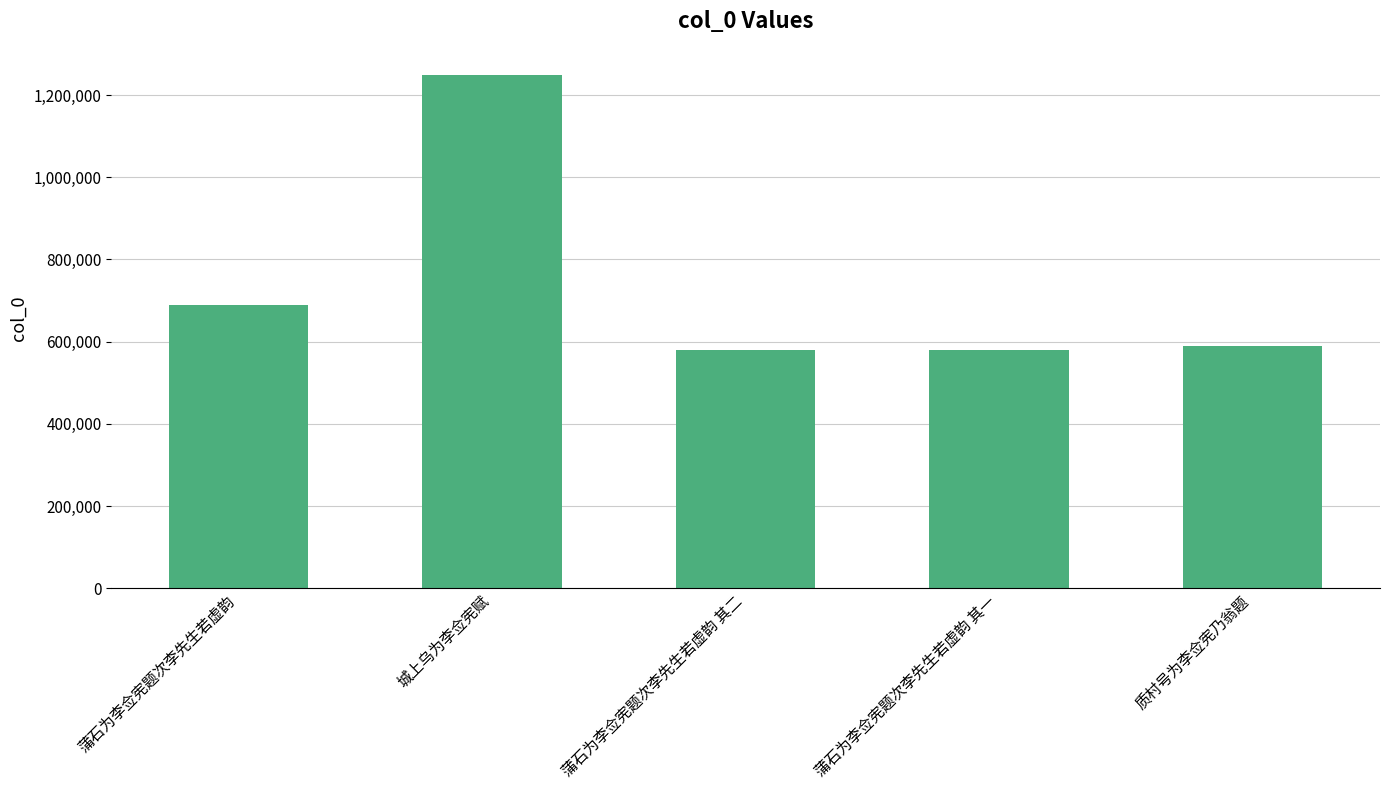

What is the greatest value displayed?

1249843